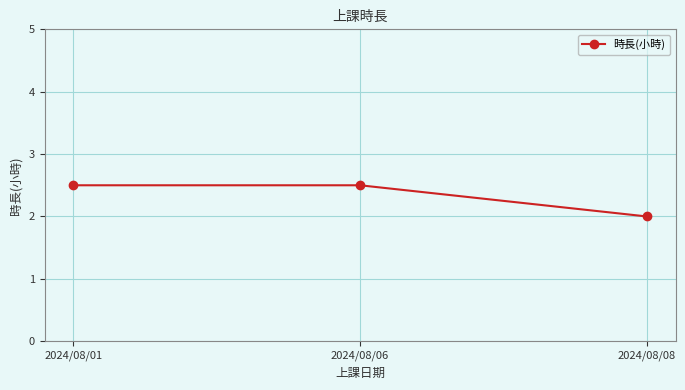

Count the number of data series in this chart.

1